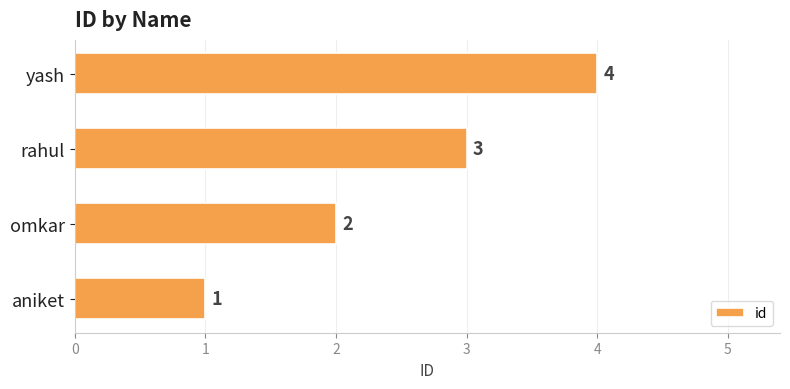

Where is the data nearest to the value 2?

omkar